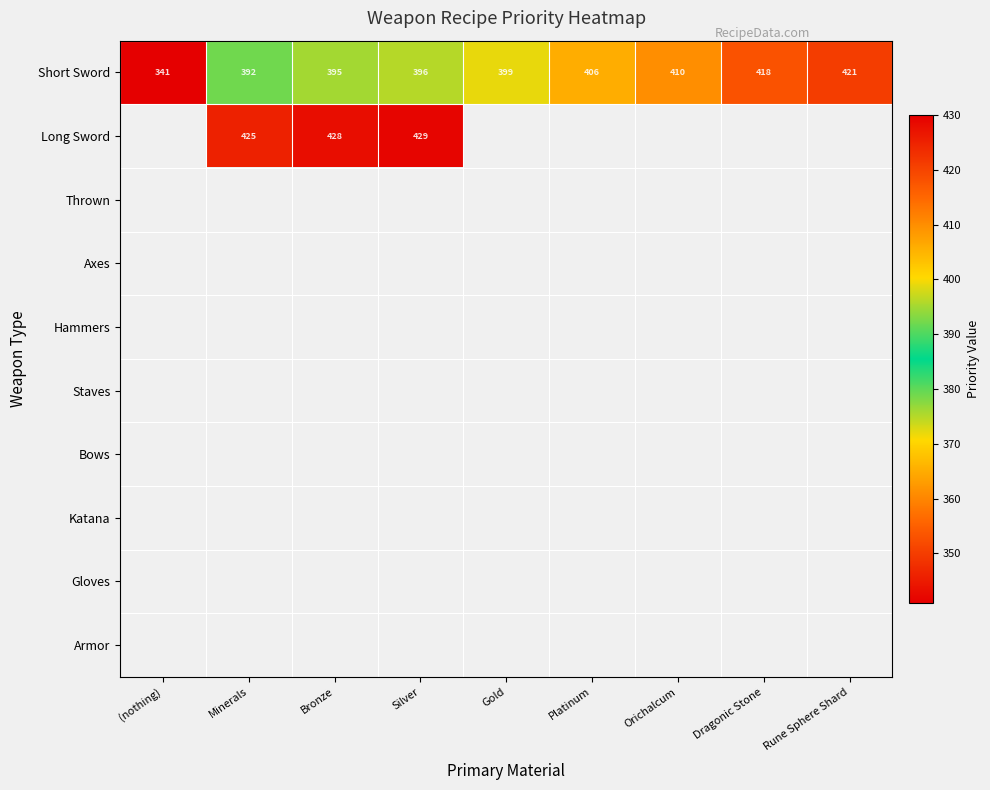

What is the difference between the Short Sword values at Orichalcum and Rune Sphere Shard?

11